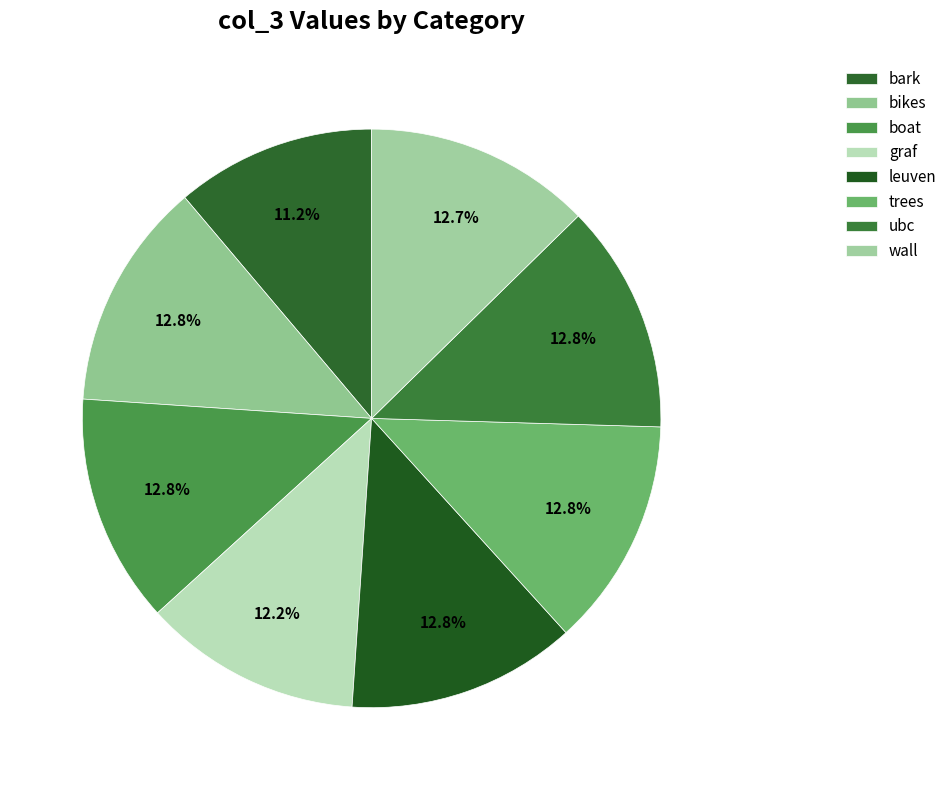

Rank the categories by value from lowest to highest.

bark, graf, wall, bikes, boat, leuven, trees, ubc